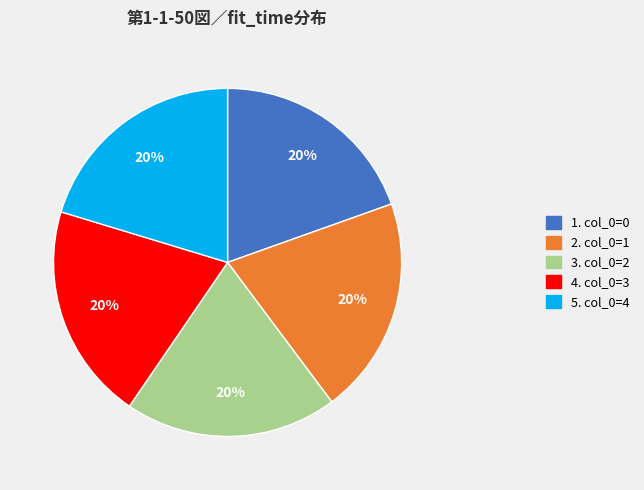

Is there any slice that represents more than half of the pie?

No